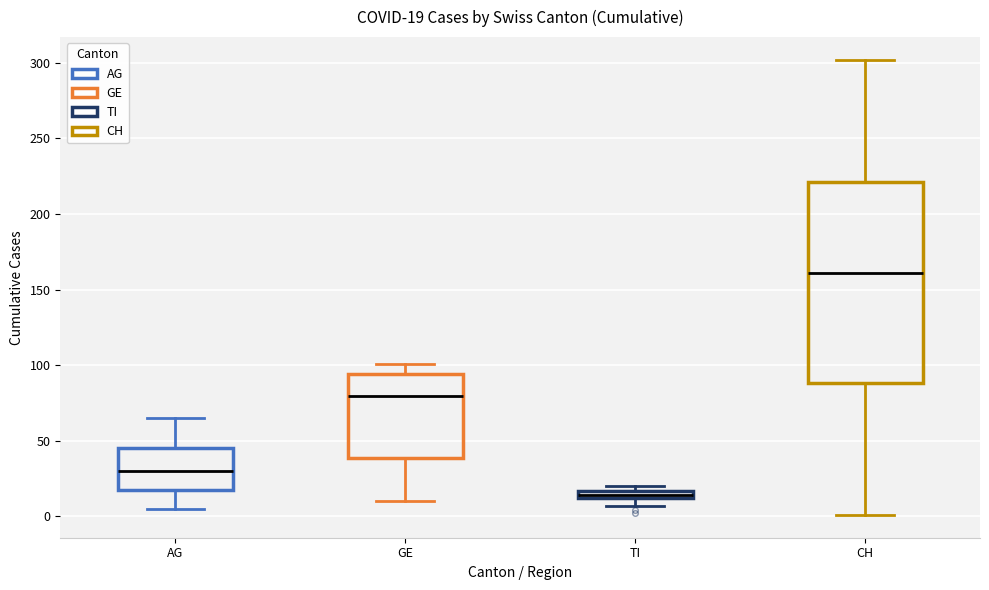

Comparing the boxes themselves (not the whiskers), which one is the tallest?

CH